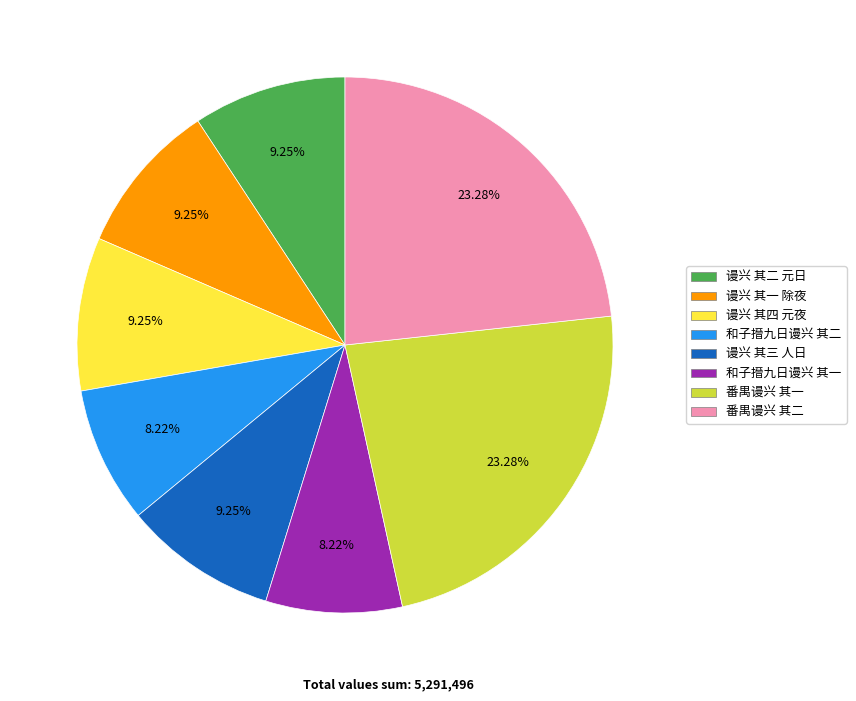

Count the number of slices in the pie.

8